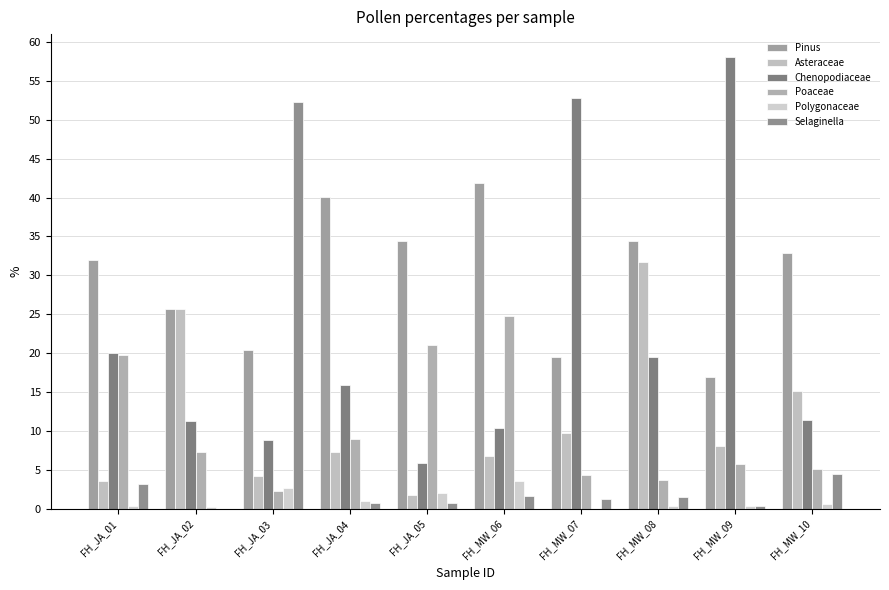

What is the label of the 4th bar from the left?

FH_JA_04